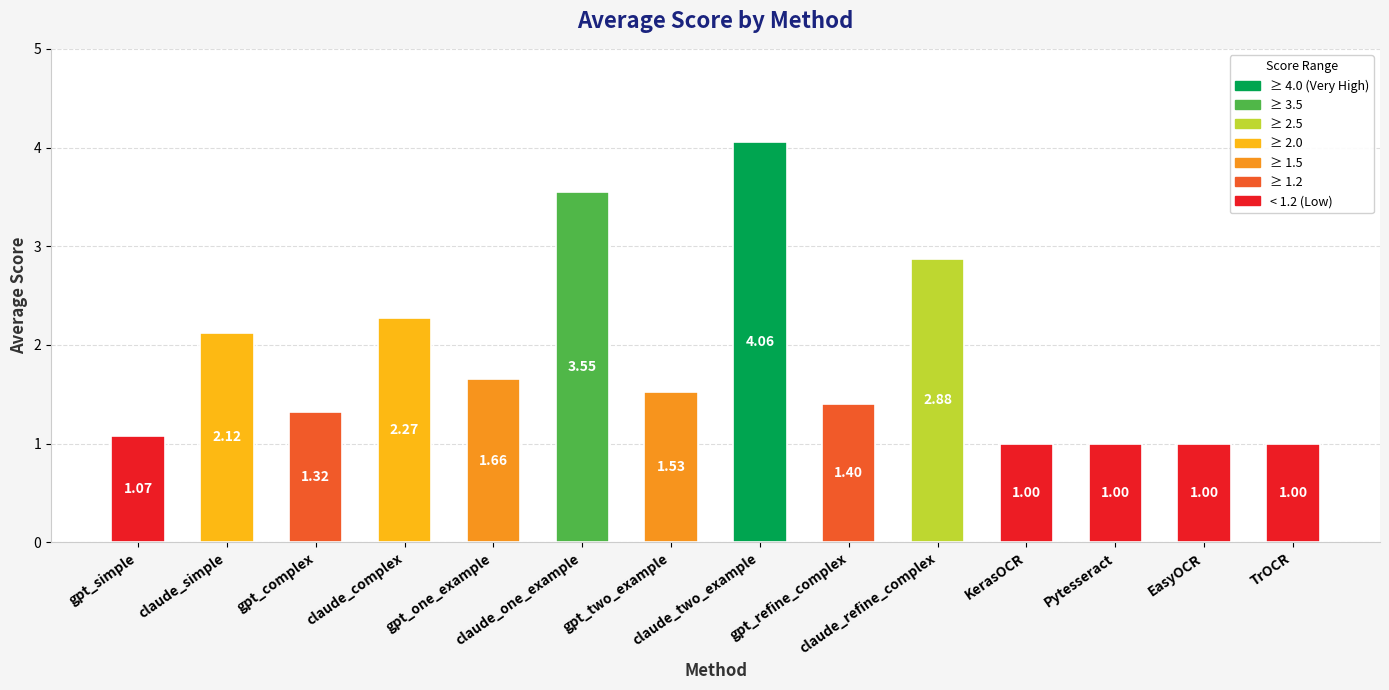

Approximately how many times larger is the value at claude_complex compared to gpt_one_example?

1.4